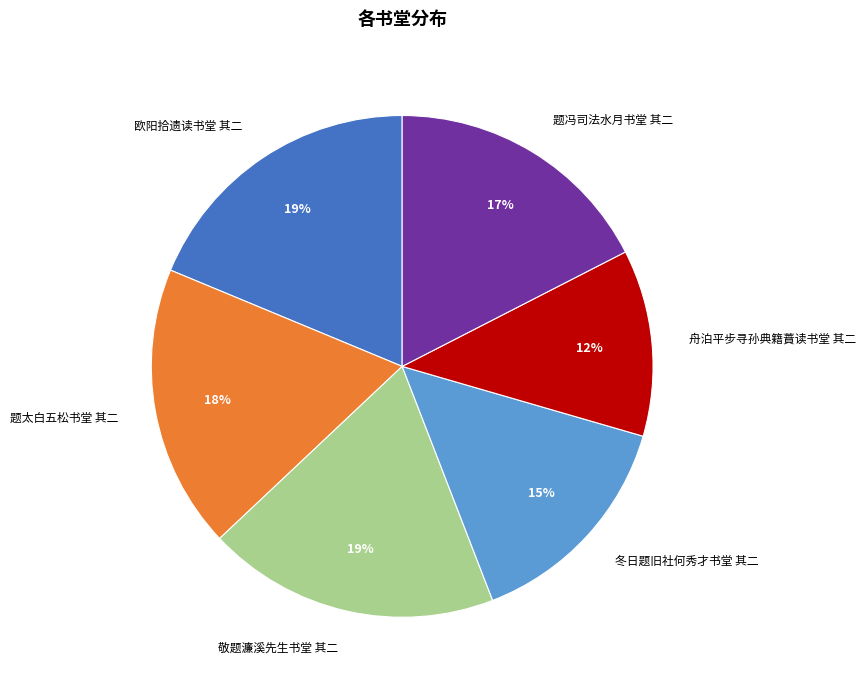

Is there any slice that represents more than half of the pie?

No